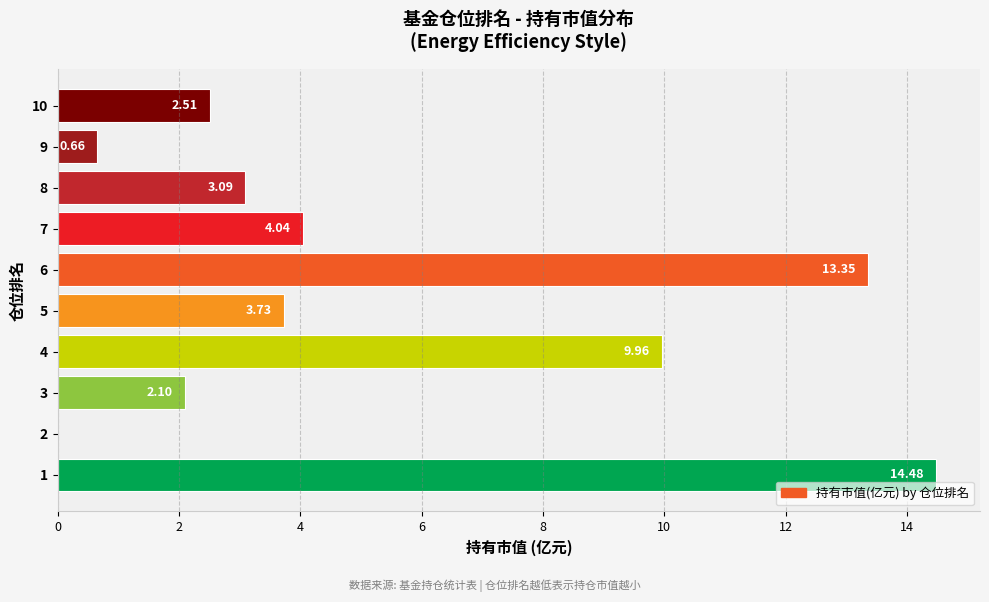

What is the change in value from 8 to 9?

-2.4